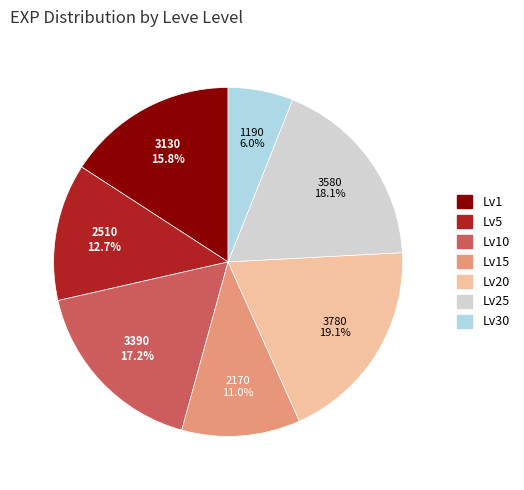

How many slices are in this pie chart?

7